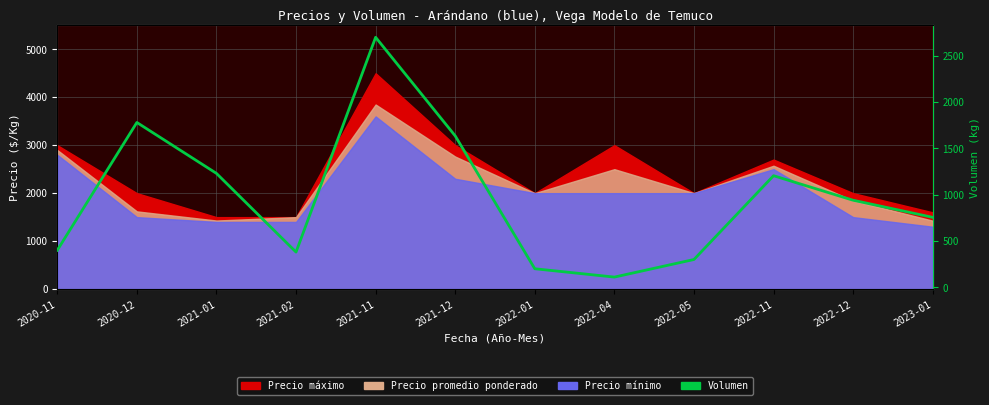

Where is the first local maximum?

2020-12